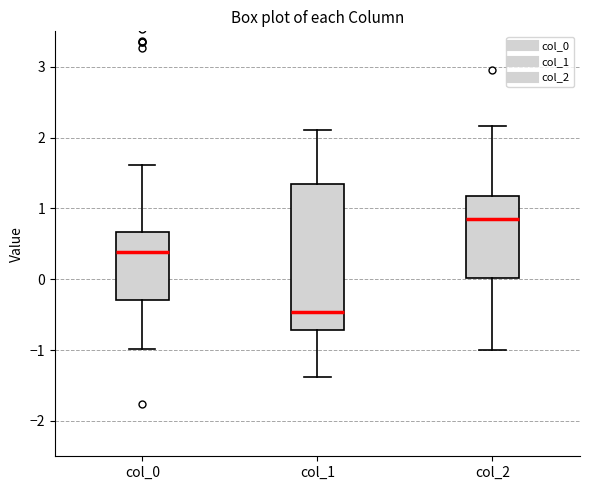

Reading left to right, read every box against the y-axis: the position of its median line, the range the box covers, and the ends of its whiskers. The values are not printed on the chart, so give them approximately, as read against the axis.

col_0: median 0.4, box -0.3 to 0.7, whiskers -1.0 to 1.6
col_1: median -0.5, box -0.7 to 1.3, whiskers -1.4 to 2.1
col_2: median 0.8, box 0.0 to 1.2, whiskers -1.0 to 2.2